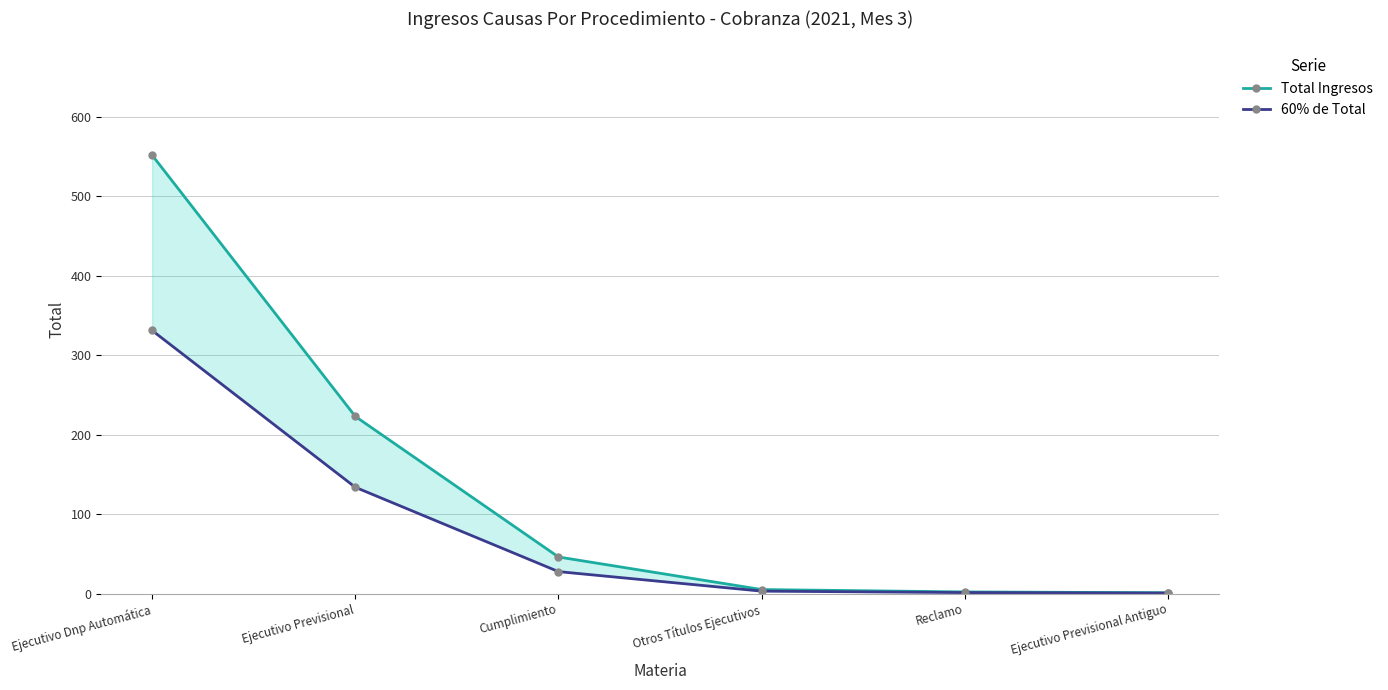

Reading left to right, extract all data points from this chart.

Total Ingresos: 552.0	223.0	46.0	5.0	2.0	1.0
60% de Total: 331.2	133.8	27.6	3.0	1.2	0.6